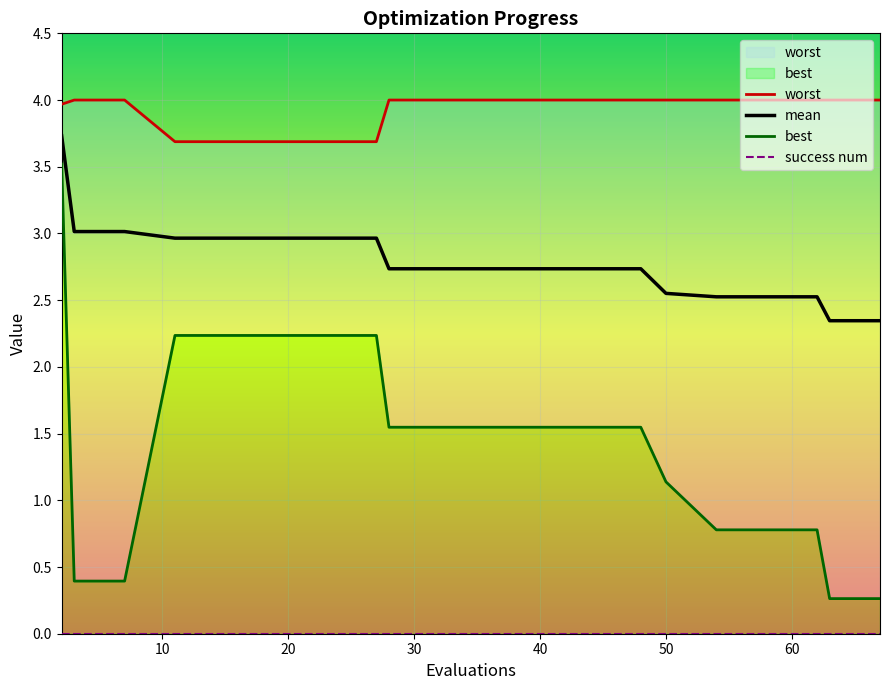

True or false: worst and best intersect in this chart.

False